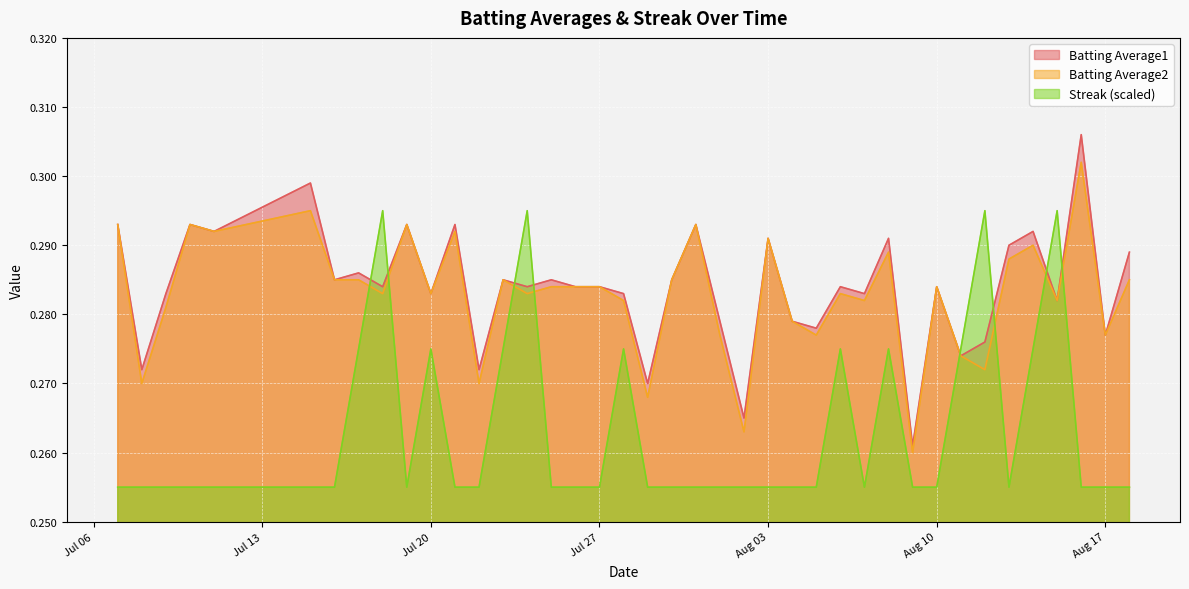

Rank the series by their maximum value, from highest to lowest.

Batting Average1, Batting Average2, Streak (scaled)